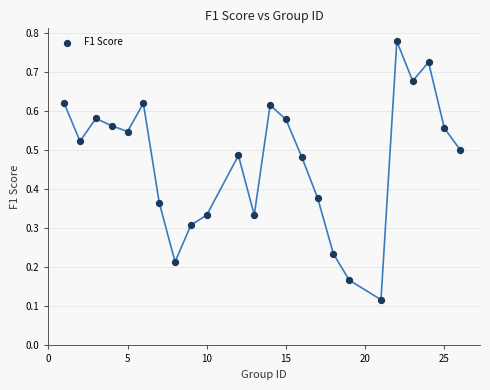

What is the range of X values (max minus min)?

25.0